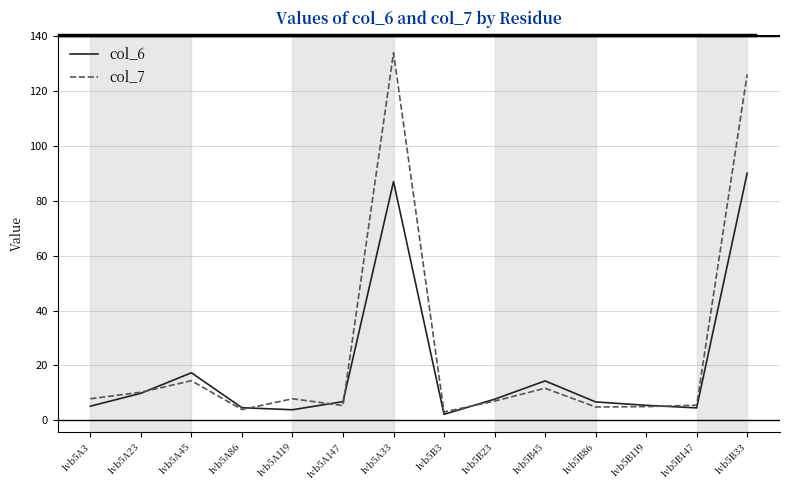

What is the spread (max minus min) of values at 1vb5A23?

0.4